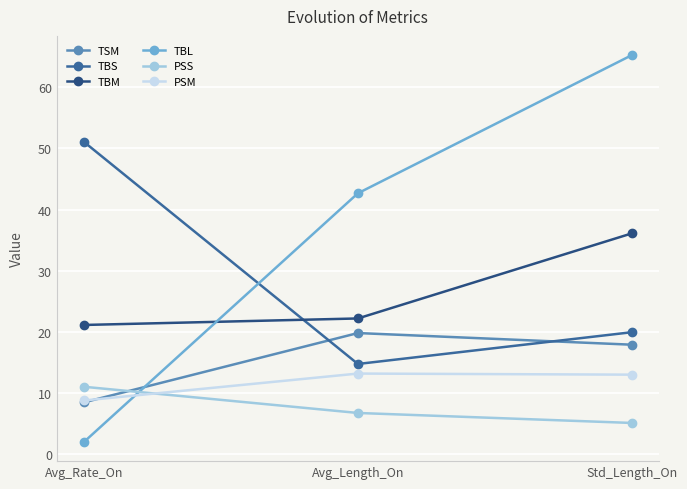

How many lines are shown in the chart?

6